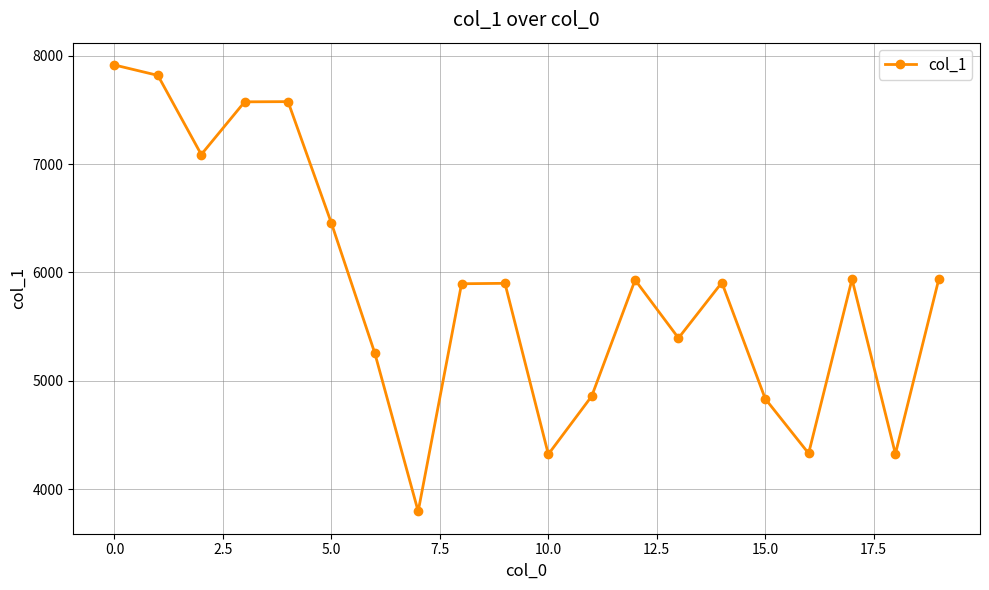

What is the difference between the second highest and minimum values?

4022